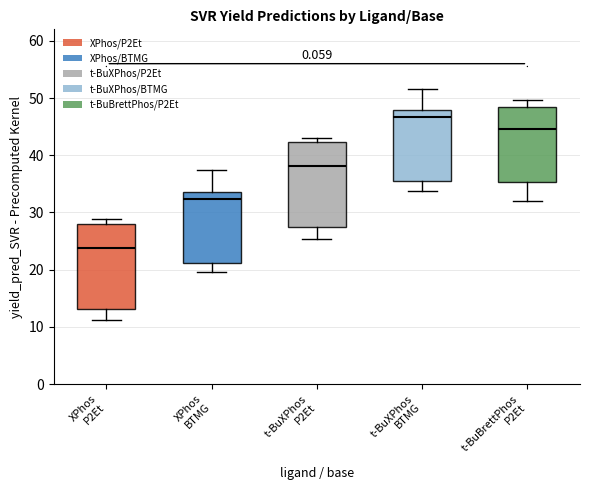

Reading left to right, transcribe this box plot: for each box, give where its median line is, the range the box spans, and where its two whiskers end, as read against the y-axis. The values are not printed on the chart, so give them approximately, as read against the axis.

XPhos P2Et: median 24, box 13 to 28, whiskers 11 to 29
XPhos BTMG: median 32, box 21 to 34, whiskers 20 to 37
t-BuXPhos P2Et: median 38, box 27 to 42, whiskers 25 to 43
t-BuXPhos BTMG: median 47, box 35 to 48, whiskers 34 to 52
t-BuBrettPhos P2Et: median 45, box 35 to 48, whiskers 32 to 50